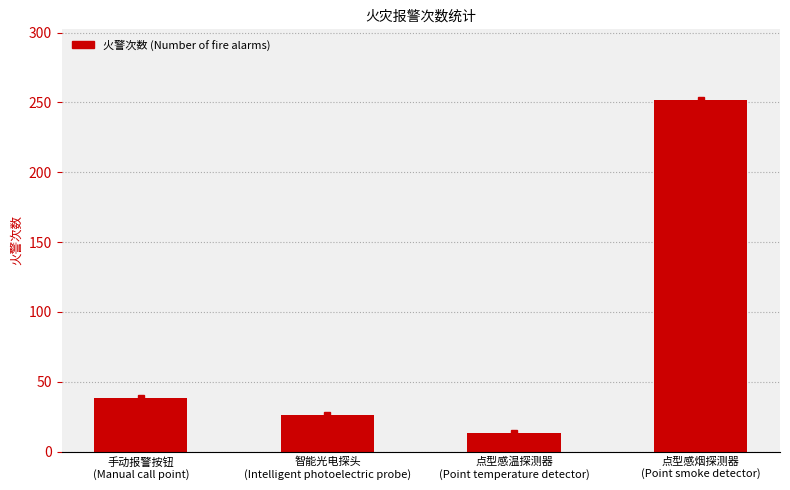

What is the difference between the values at 点型感温探测器
(Point temperature detector) and 点型感烟探测器
(Point smoke detector)?

239